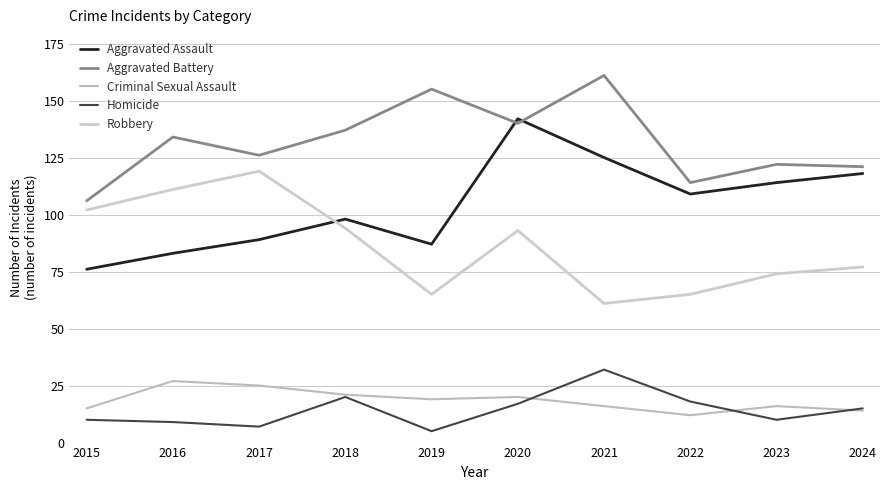

Is it true that Aggravated Battery equals 161 at 2021?

True